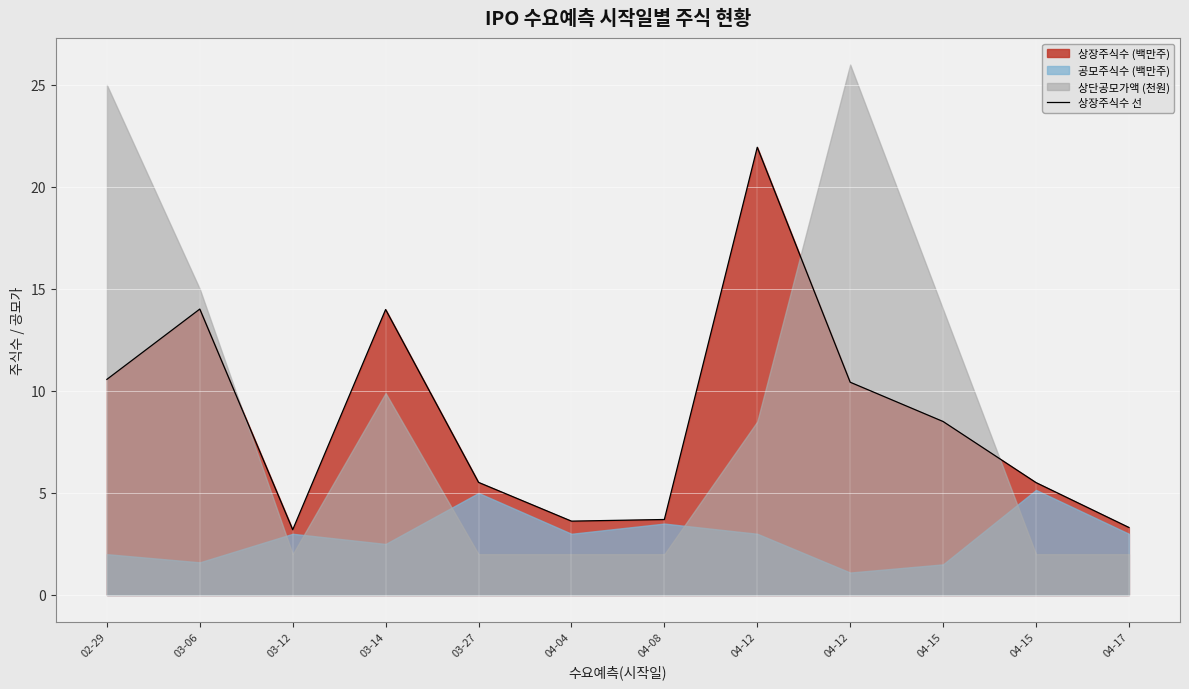

True or false: the data shows 3.9 at 04-12.

False